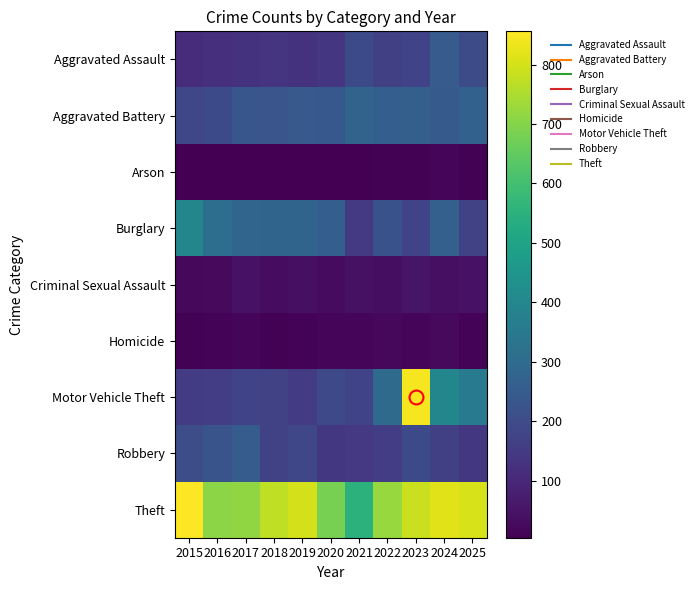

Between 2018 and 2017, which is larger?

2018